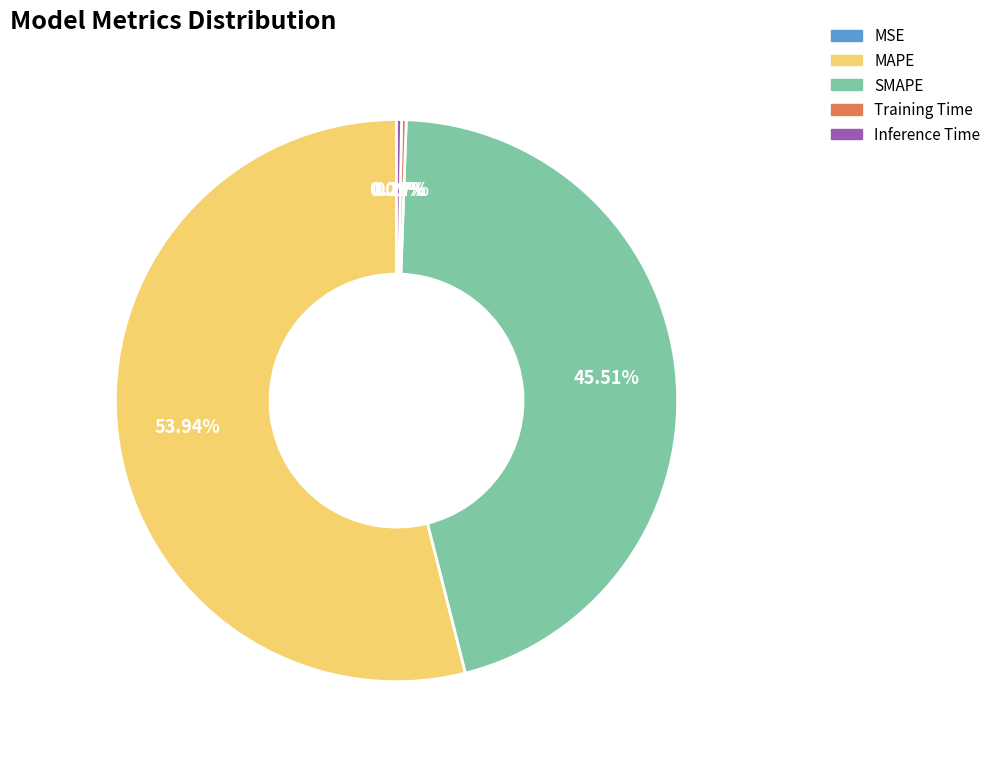

To the nearest percent, what is the average slice percentage?

20%